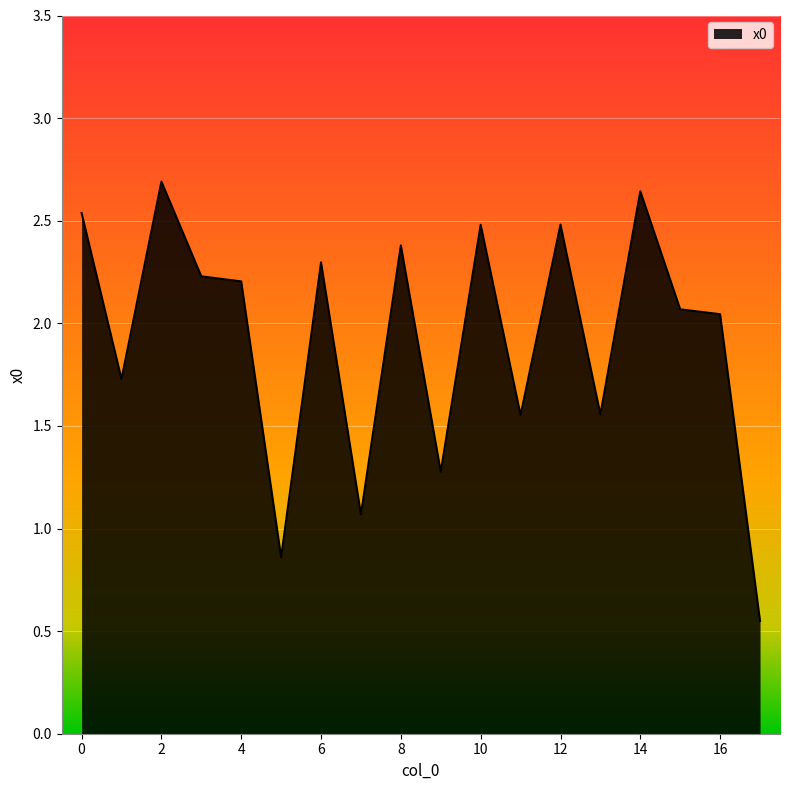

What is the greatest value displayed?

2.7